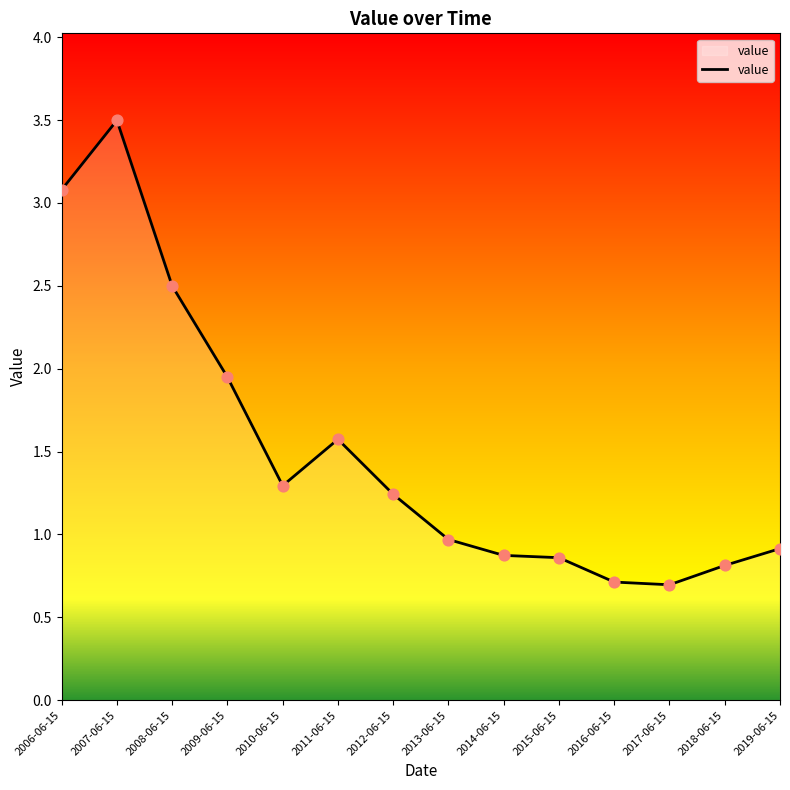

Which has a higher value, 2011-06-15 or 2007-06-15?

2007-06-15